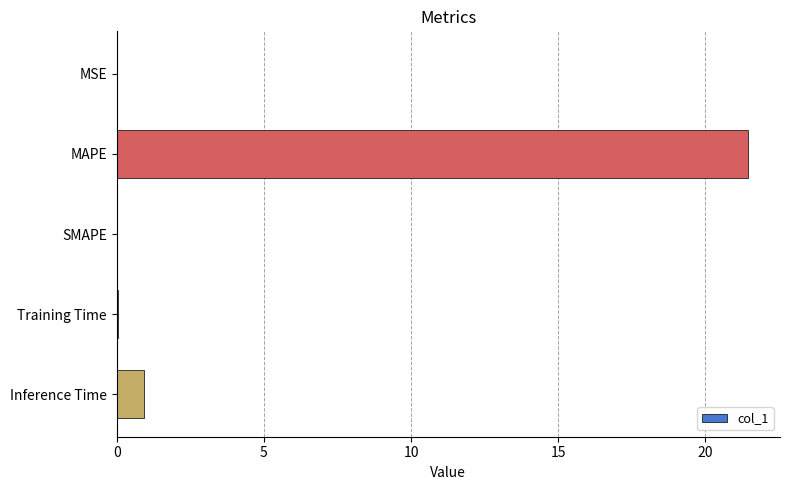

What value does the data have at Inference Time?

0.9